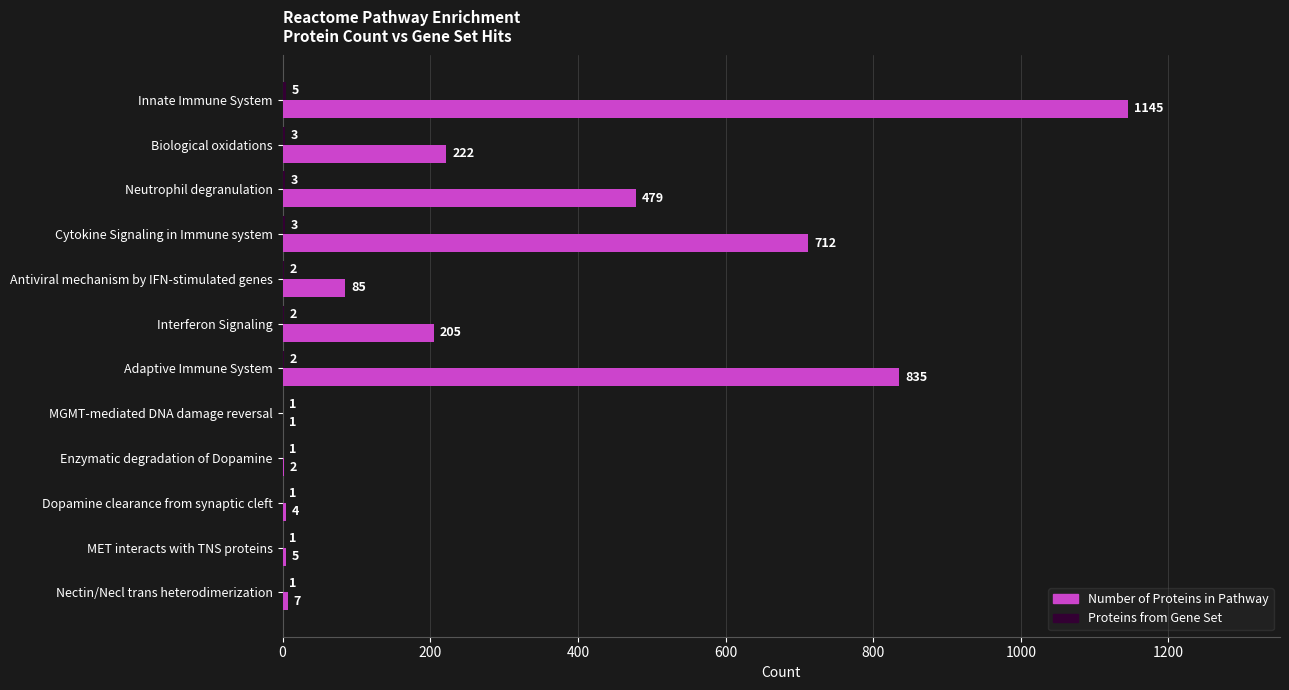

What is the sum of the Number of Proteins in Pathway values at Interferon Signaling and Antiviral mechanism by IFN-stimulated genes?

290